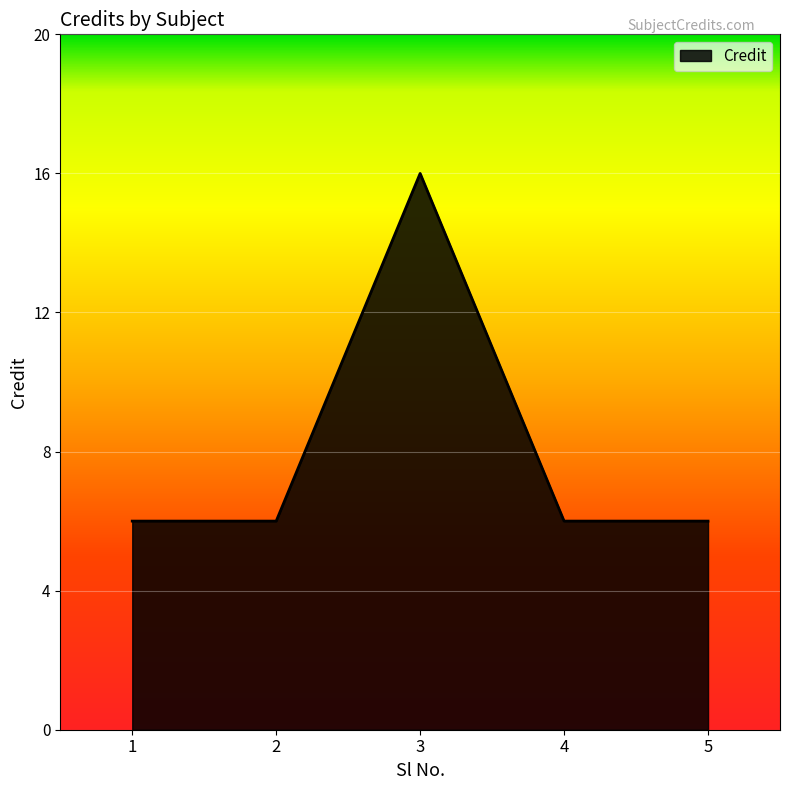

The chart shows a value of 6 at 5. True or false?

True